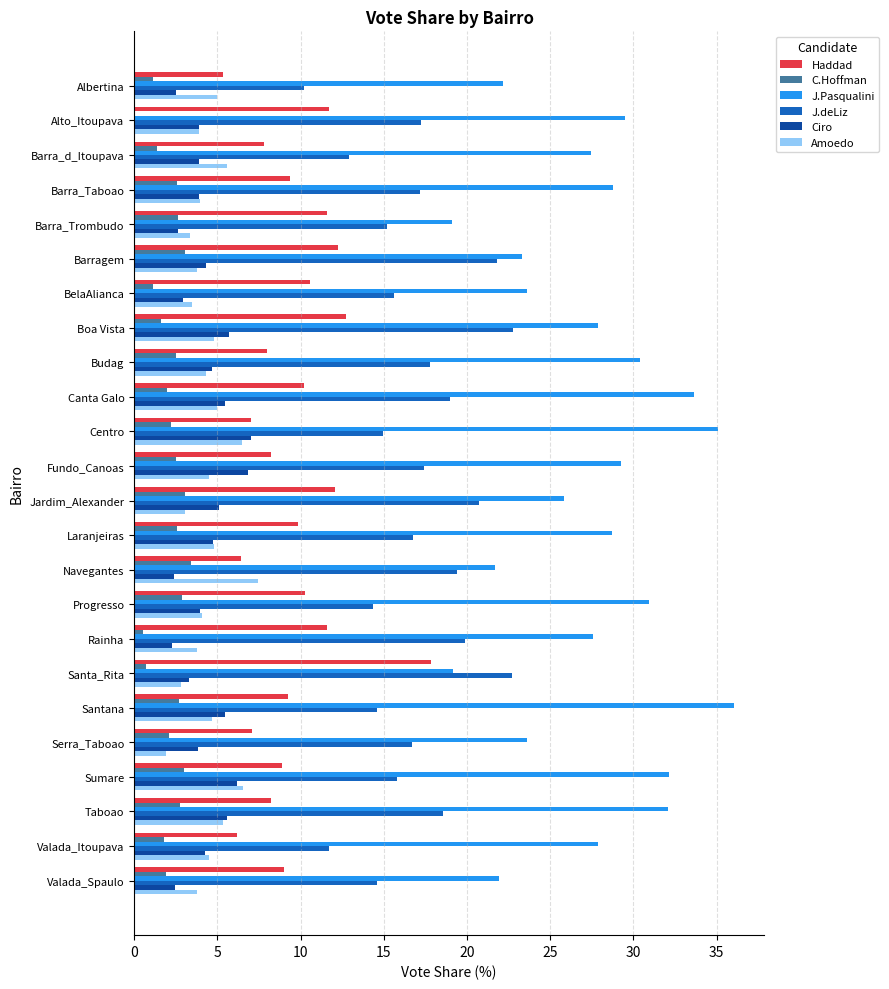

Which series changed the most between BelaAlianca and Laranjeiras?

J.Pasqualini